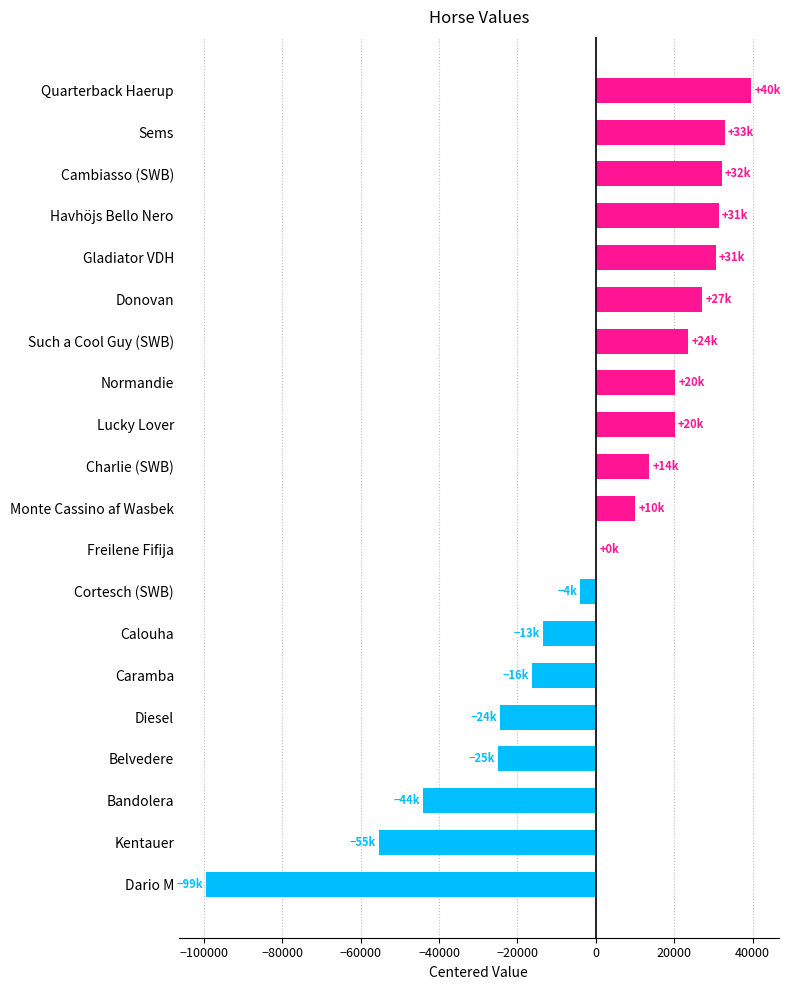

What is the approximate value at Kentauer?

-55306